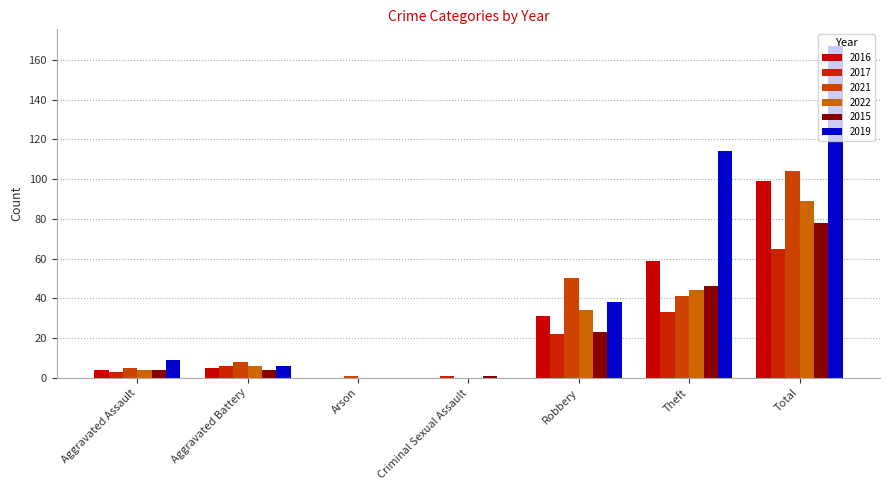

What is the sum of the 2021 values at Theft and Aggravated Battery?

49